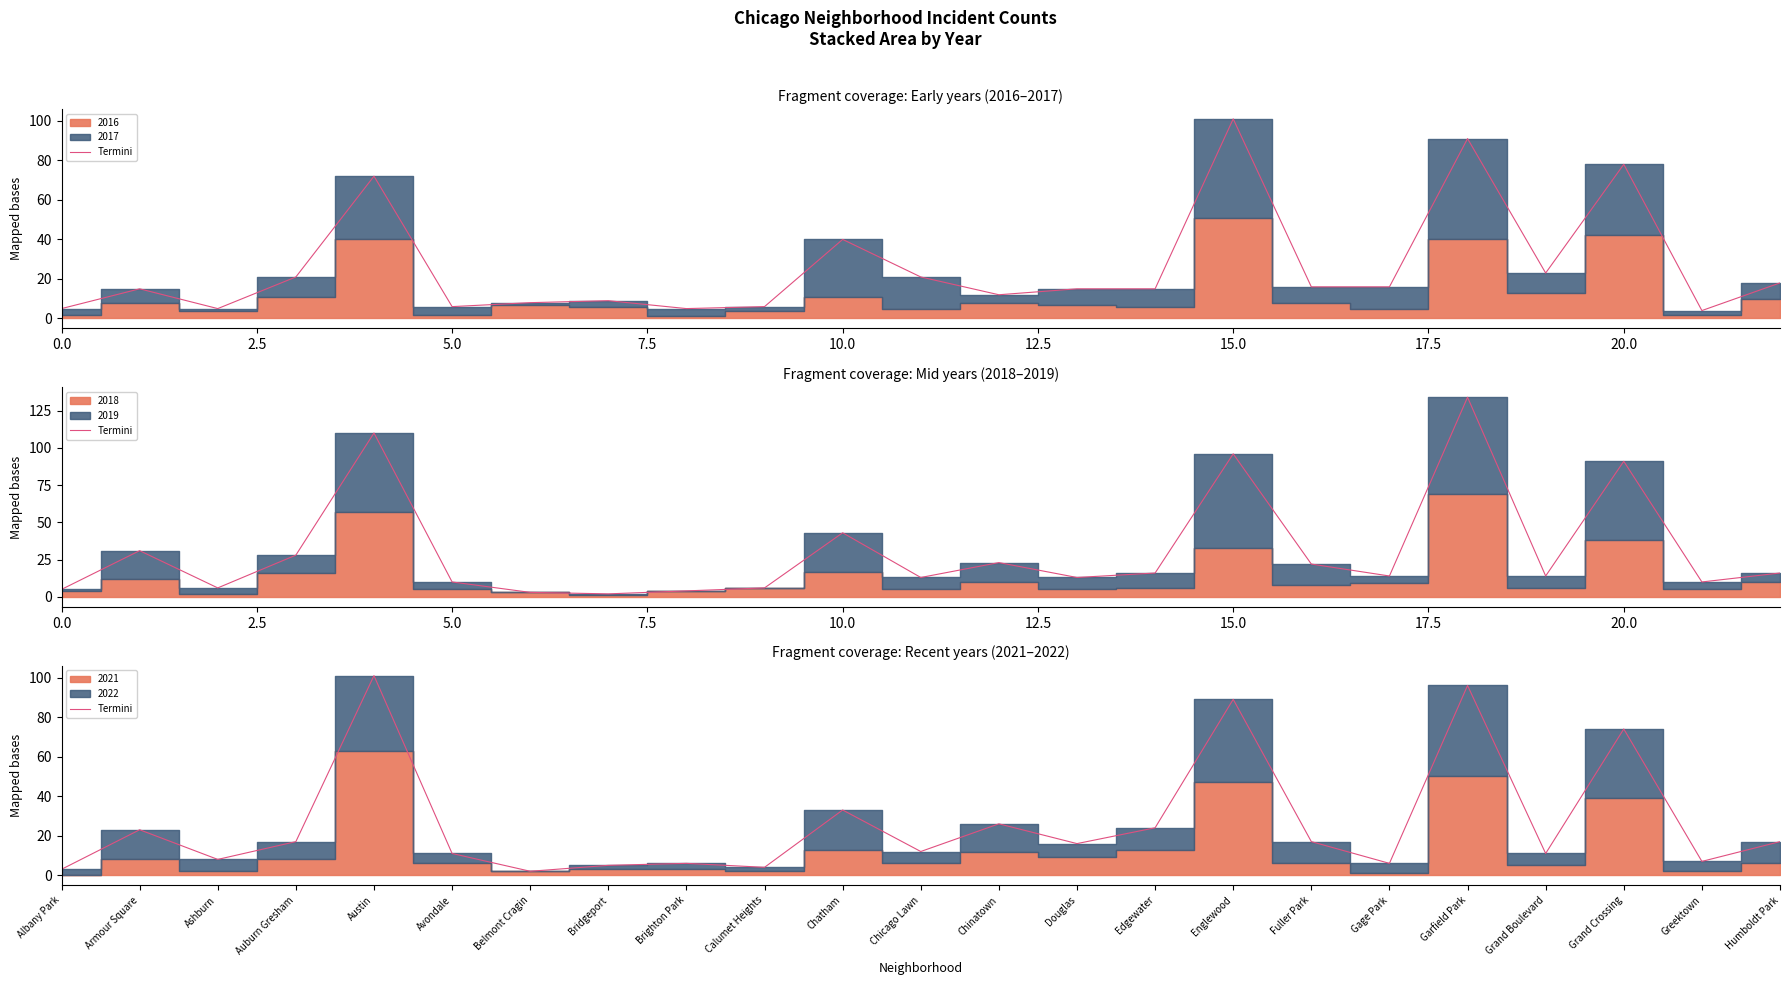

What is the difference between the values at Humboldt Park and Englewood?

72